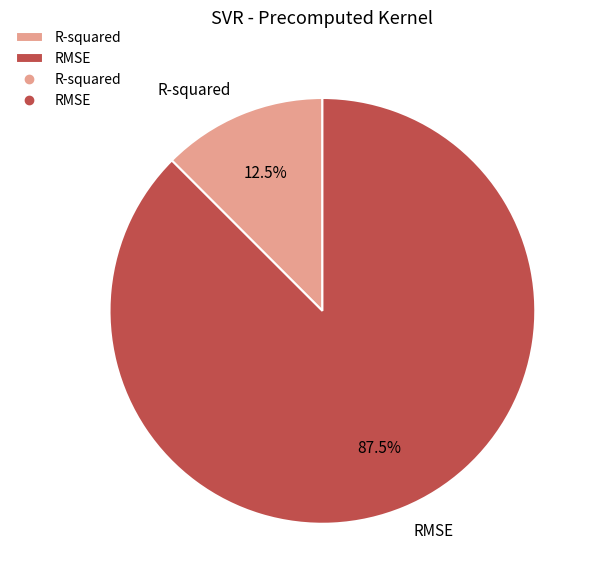

Rank the categories by value from lowest to highest.

R-squared, RMSE